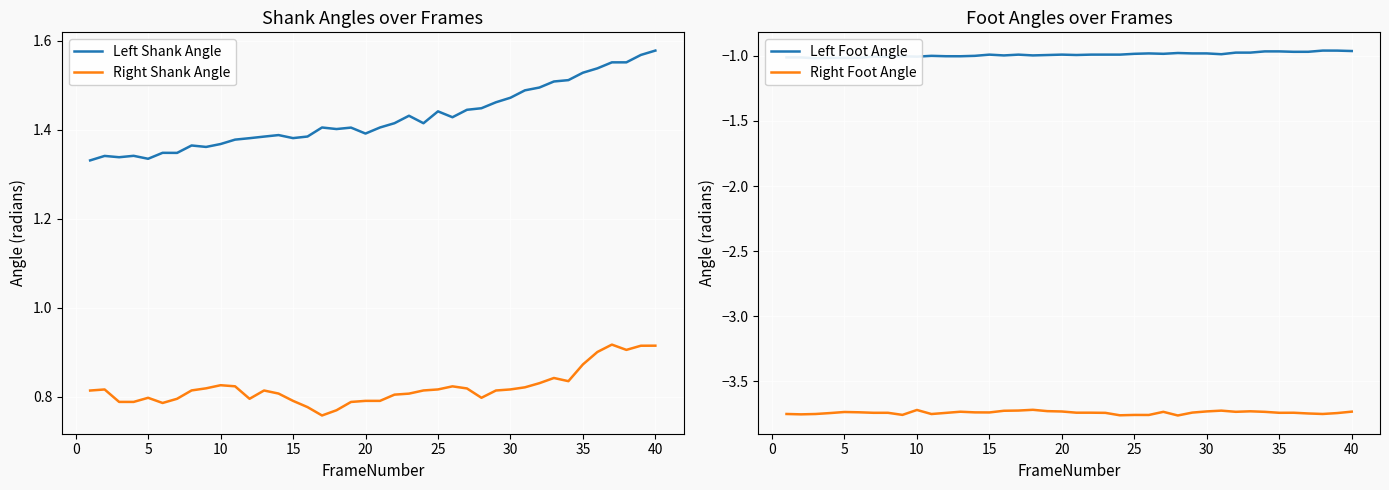

Count the number of categories in the chart.

40